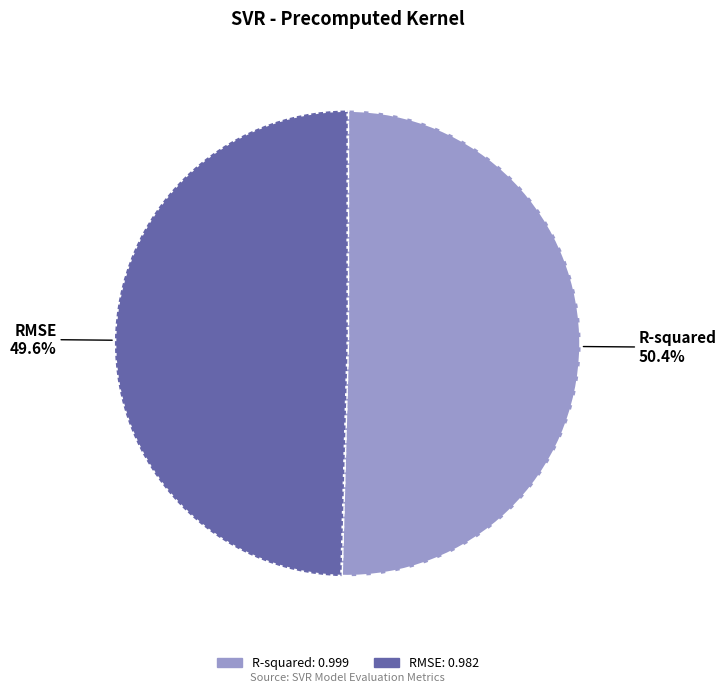

Does RMSE represent more than half of the total?

No